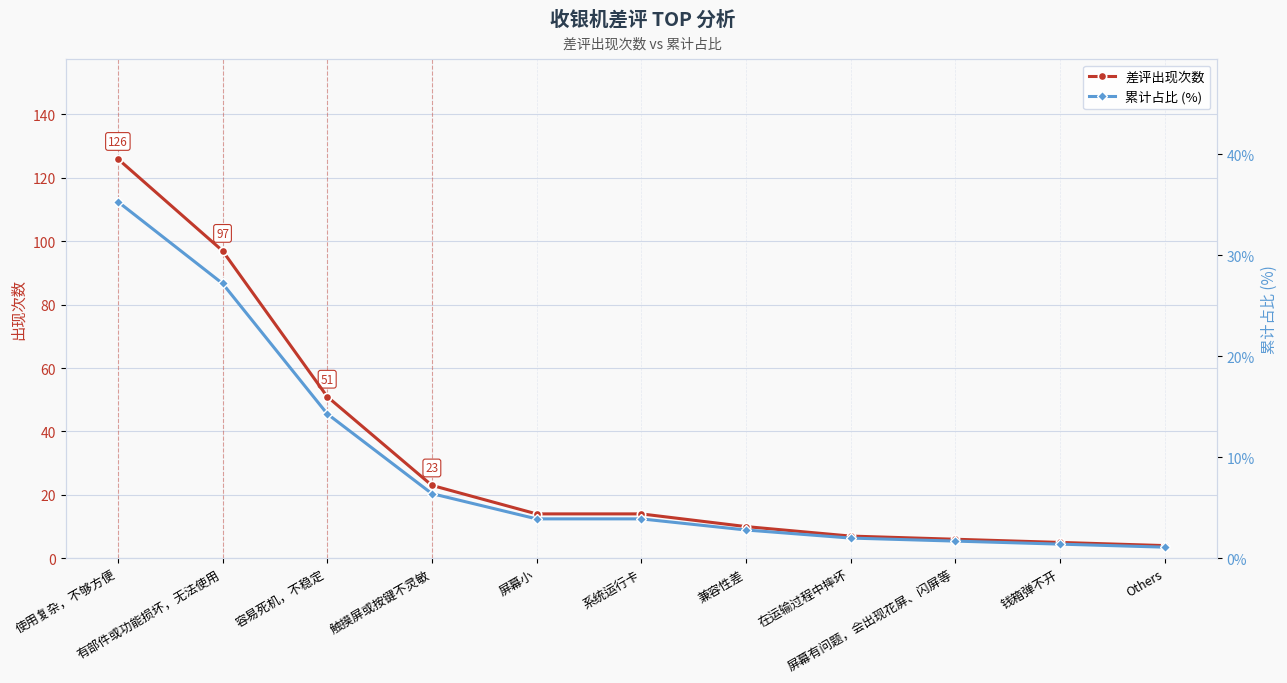

How many lines are shown in the chart?

2